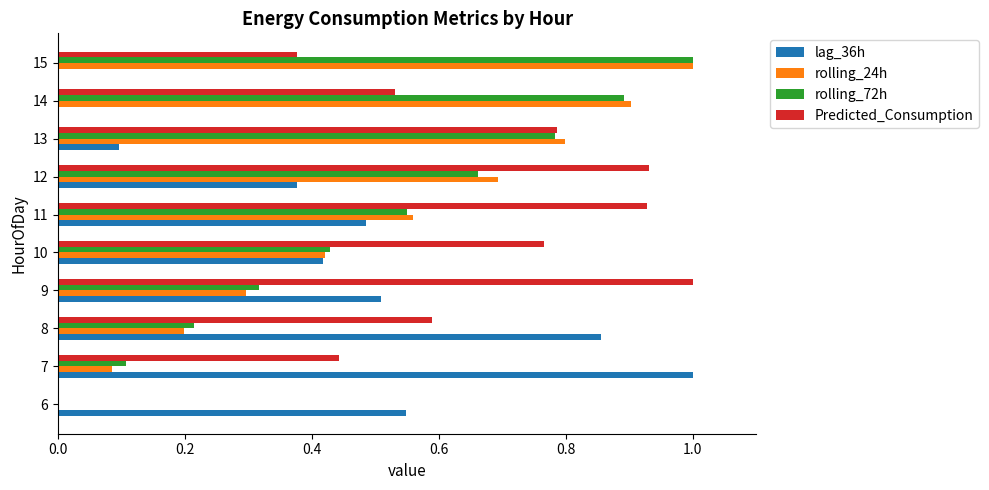

How many categories are shown in the chart?

10